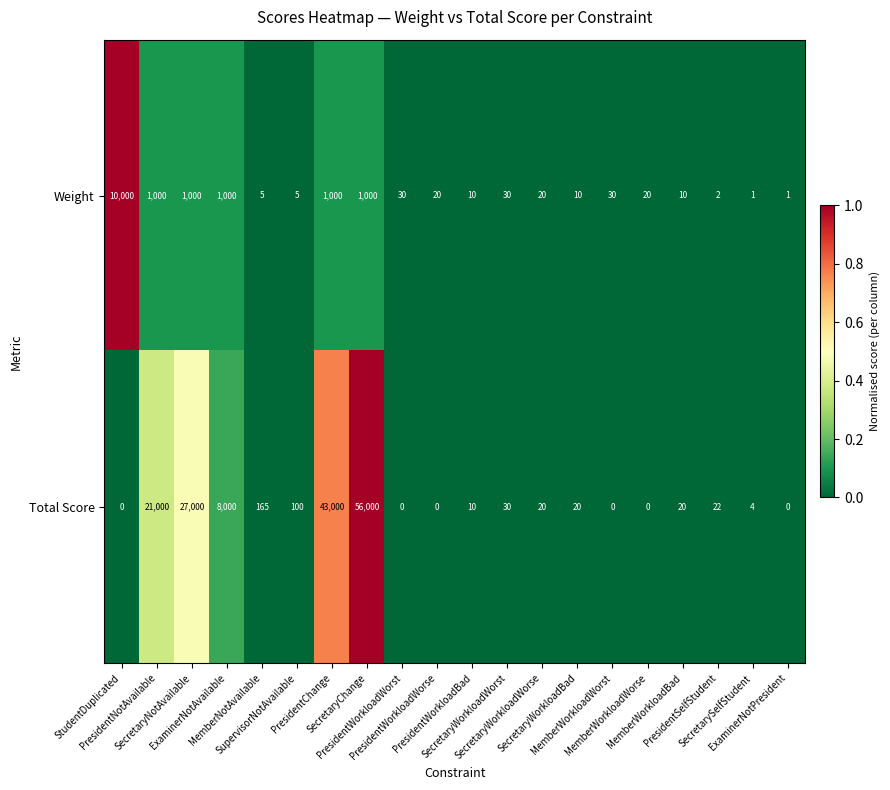

What is the greatest value displayed?

56000